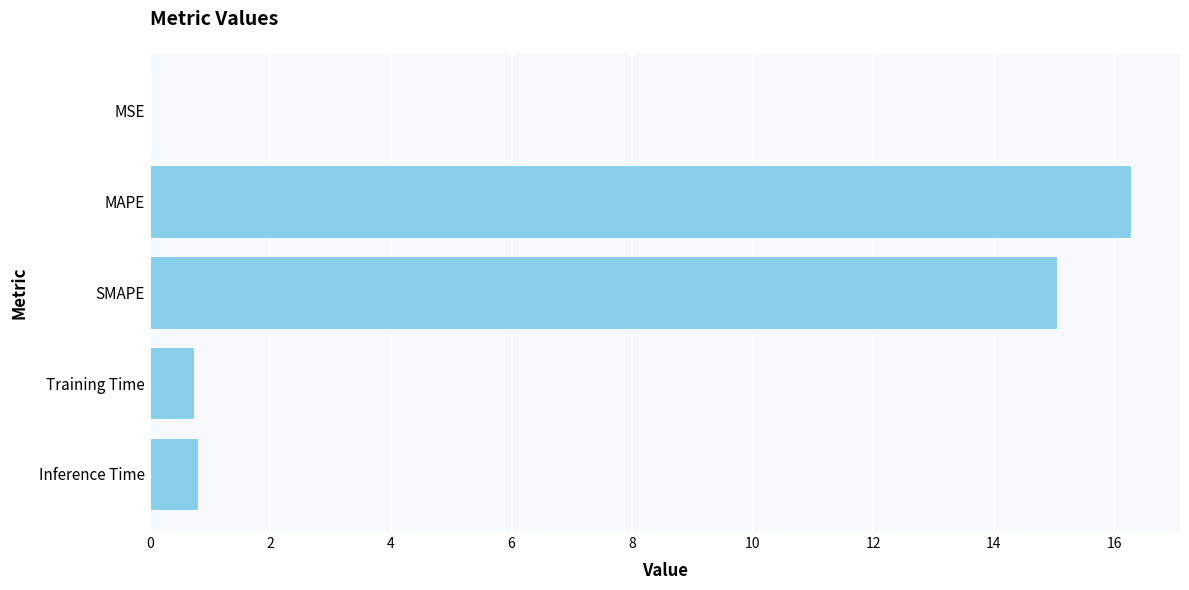

What is the sum of the values at Training Time and Inference Time?

1.5